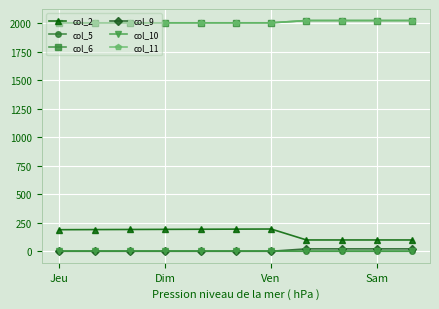

Is this an area chart (filled region under the line)?

No